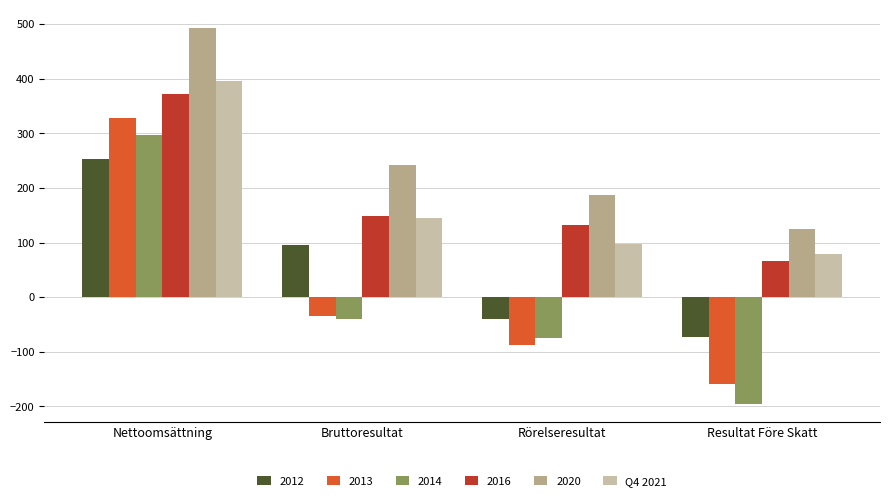

List the labels in order of 2016 value, smallest first.

Resultat Före Skatt, Rörelseresultat, Bruttoresultat, Nettoomsättning